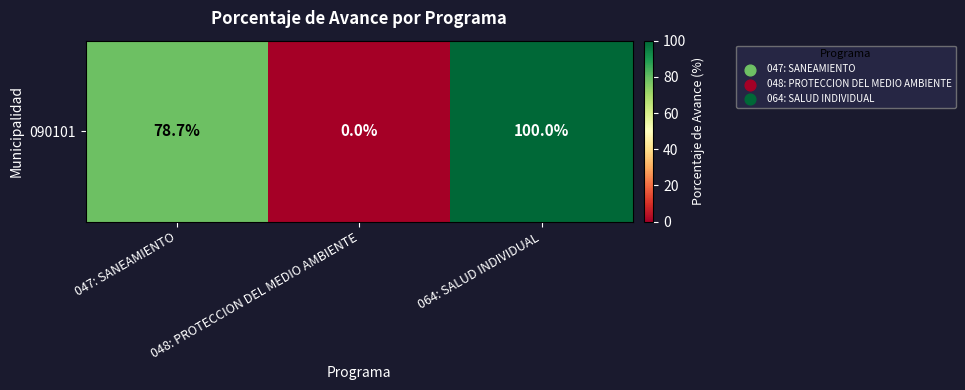

What is the greatest value displayed?

100.0